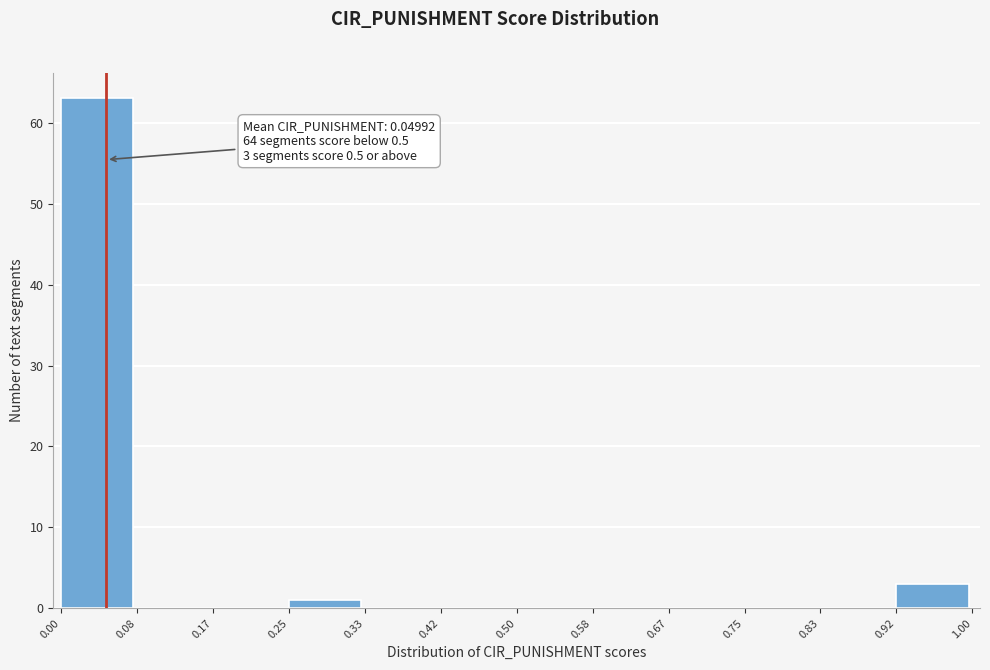

Which range on the x-axis has the tallest bar?

0.00 to 0.08